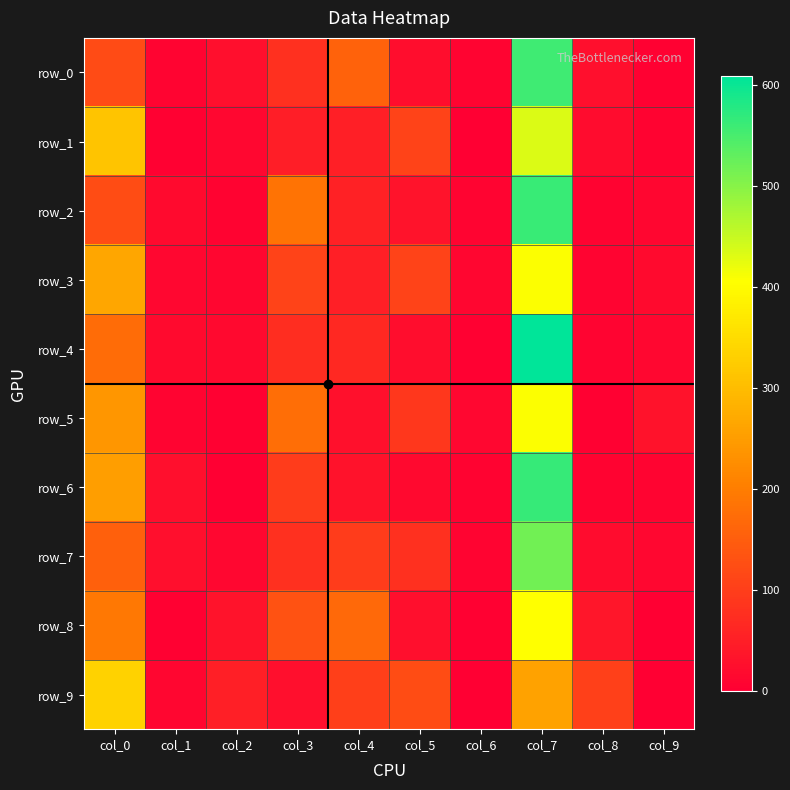

Reading right to left, list all the values displayed in this chart.

row_0: col_9=4	col_8=24	col_7=556	col_6=8	col_5=22	col_4=159	col_3=76	col_2=24	col_1=8	col_0=119
row_1: col_9=6	col_8=21	col_7=434	col_6=1	col_5=108	col_4=52	col_3=49	col_2=13	col_1=4	col_0=312
row_2: col_9=10	col_8=5	col_7=562	col_6=8	col_5=31	col_4=53	col_3=185	col_2=6	col_1=18	col_0=122
row_3: col_9=18	col_8=8	col_7=408	col_6=11	col_5=109	col_4=51	col_3=107	col_2=11	col_1=13	col_0=264
row_4: col_9=14	col_8=8	col_7=608	col_6=3	col_5=23	col_4=66	col_3=72	col_2=15	col_1=18	col_0=173
row_5: col_9=30	col_8=3	col_7=407	col_6=14	col_5=90	col_4=27	col_3=178	col_2=4	col_1=8	col_0=239
row_6: col_9=8	col_8=6	col_7=563	col_6=5	col_5=16	col_4=29	col_3=96	col_2=0	col_1=25	col_0=252
row_7: col_9=13	col_8=20	col_7=517	col_6=9	col_5=78	col_4=96	col_3=77	col_2=14	col_1=24	col_0=152
row_8: col_9=1	col_8=37	col_7=404	col_6=3	col_5=26	col_4=168	col_3=132	col_2=33	col_1=4	col_0=192
row_9: col_9=0	col_8=104	col_7=257	col_6=0	col_5=122	col_4=100	col_3=24	col_2=50	col_1=10	col_0=333